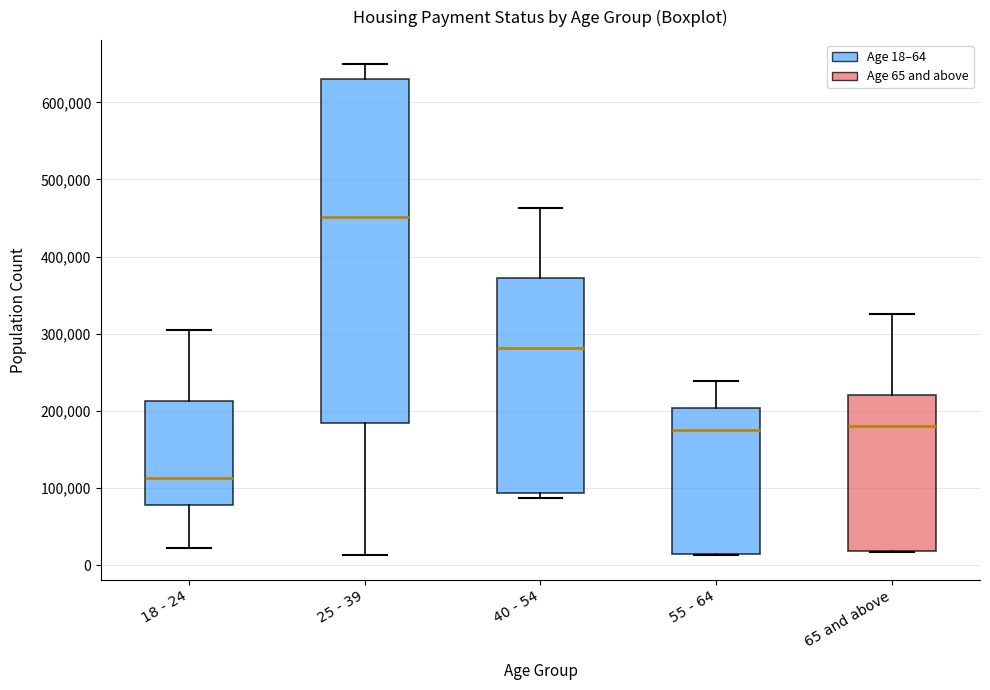

Where does the median line of the box for 40 - 54 sit on the y-axis? The values are not printed on the chart, so give them approximately, as read against the axis.

280000